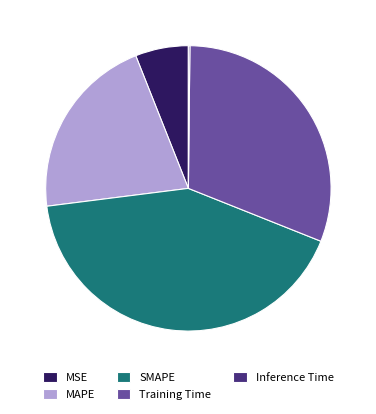

True or false: MAPE accounts for 11% of the total.

False